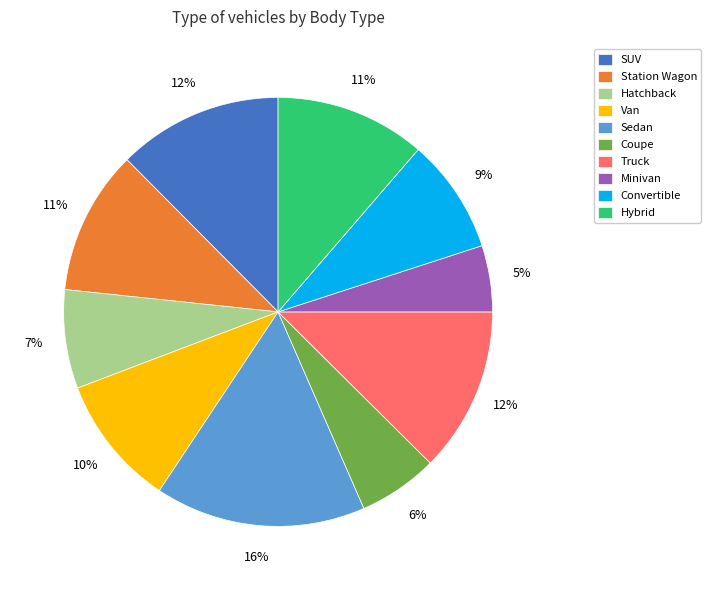

Does Truck account for over 50% of the chart?

No